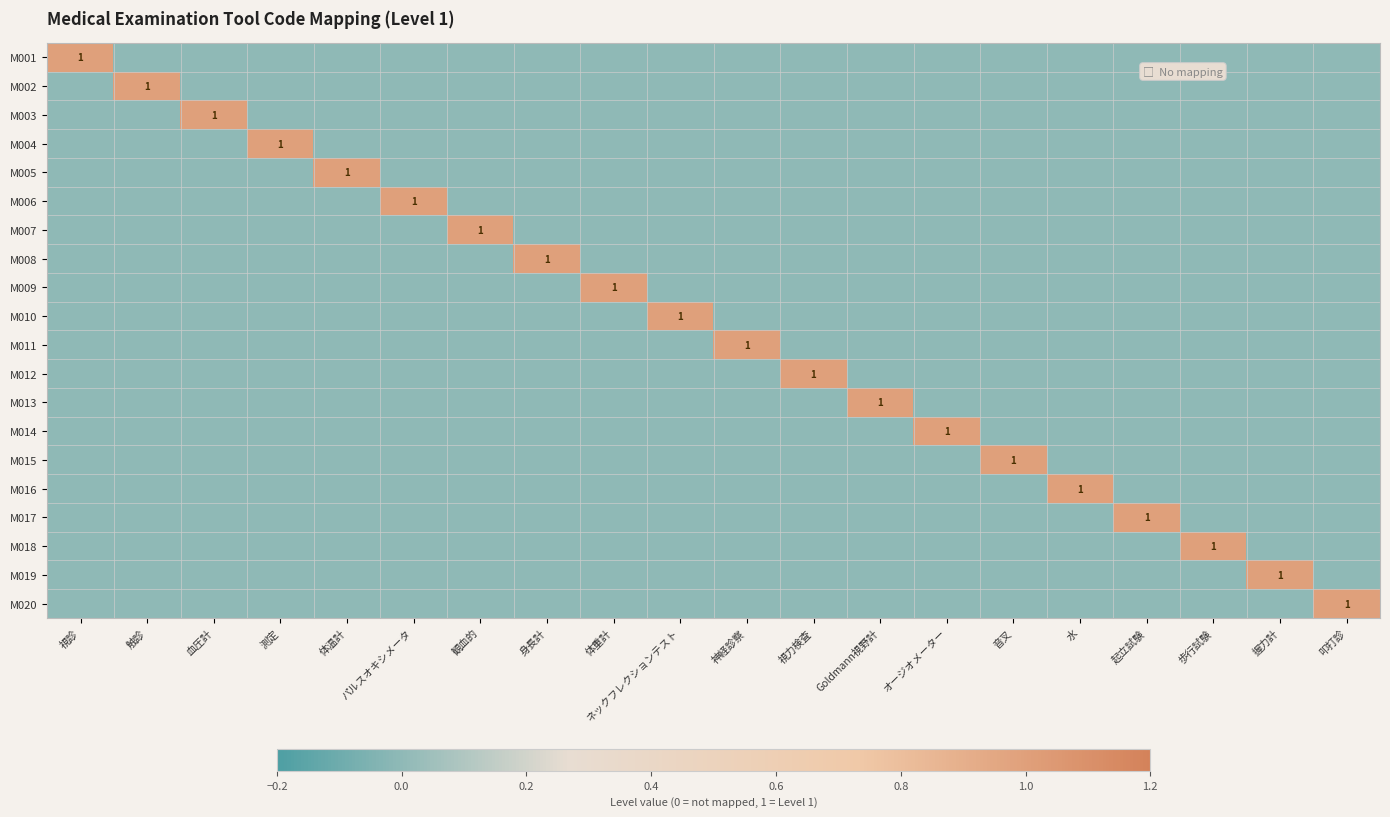

Which series has the widest spread of values?

M001